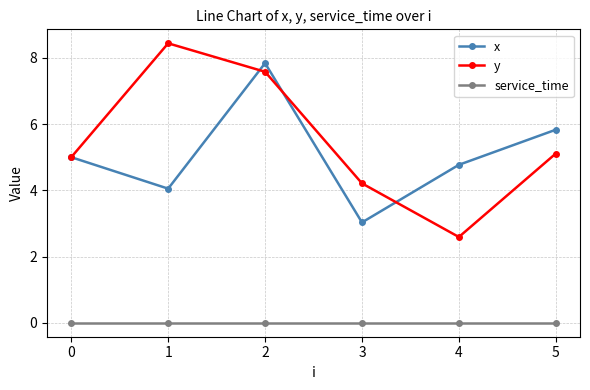

What is the difference between the maximum and second lowest values in the x series?

3.8